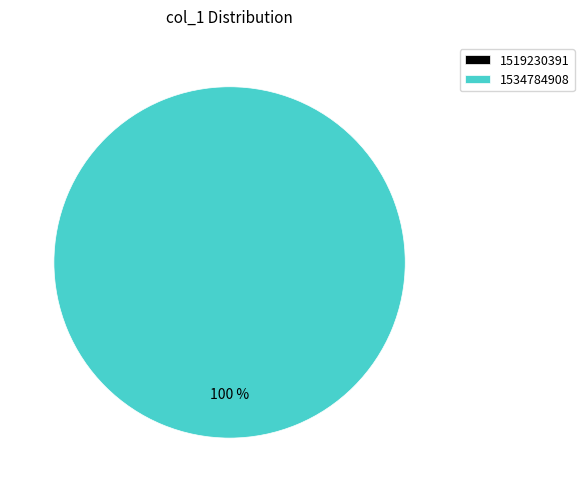

What is the total percentage of 1519230391 and 1534784908?

100.0%